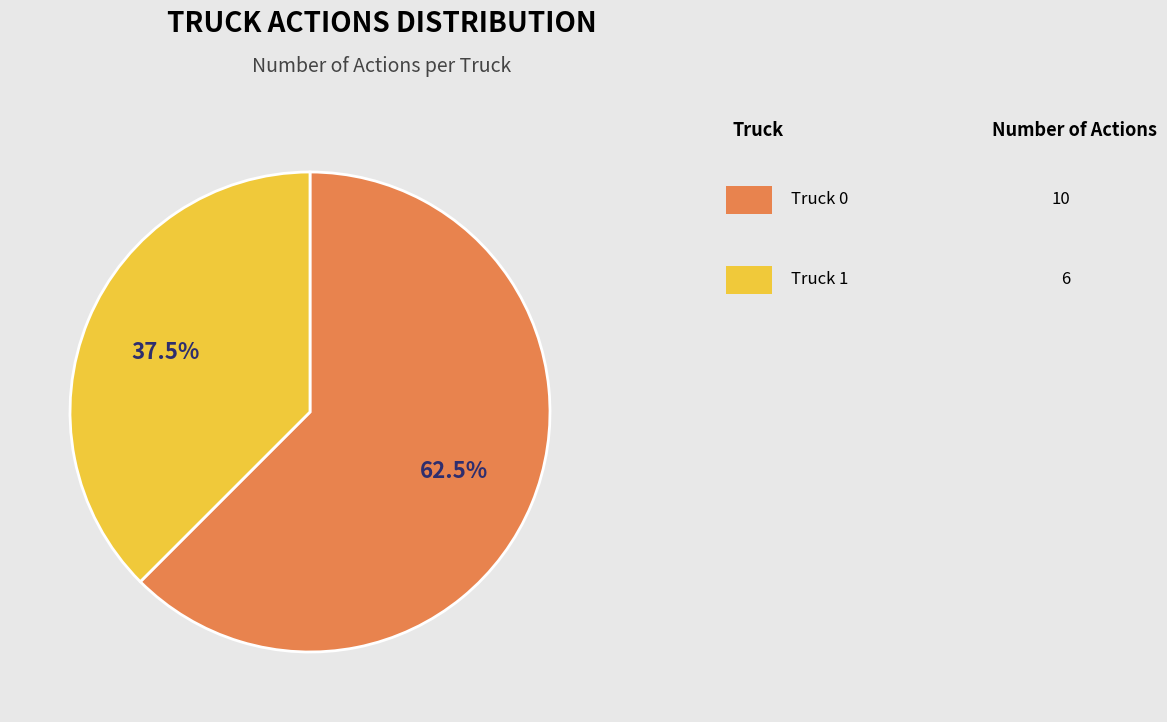

Is there any slice that represents more than half of the pie?

Yes